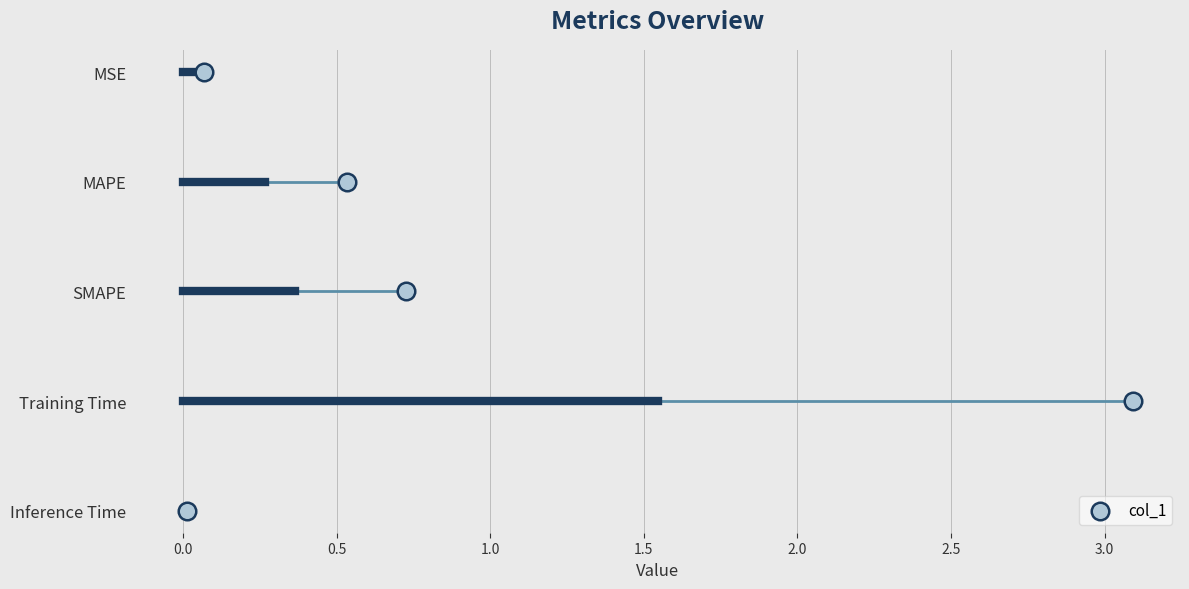

Between Training Time and Inference Time, which is larger?

Training Time